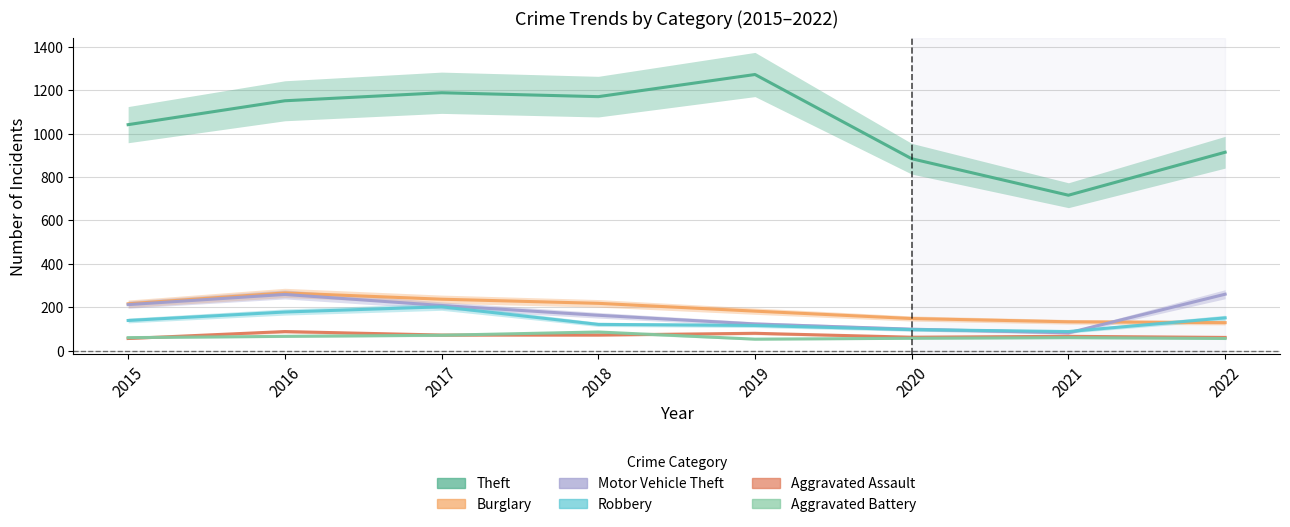

List the series in order of their peak value, lowest first.

Aggravated Battery, Aggravated Assault, Robbery, Motor Vehicle Theft, Burglary, Theft